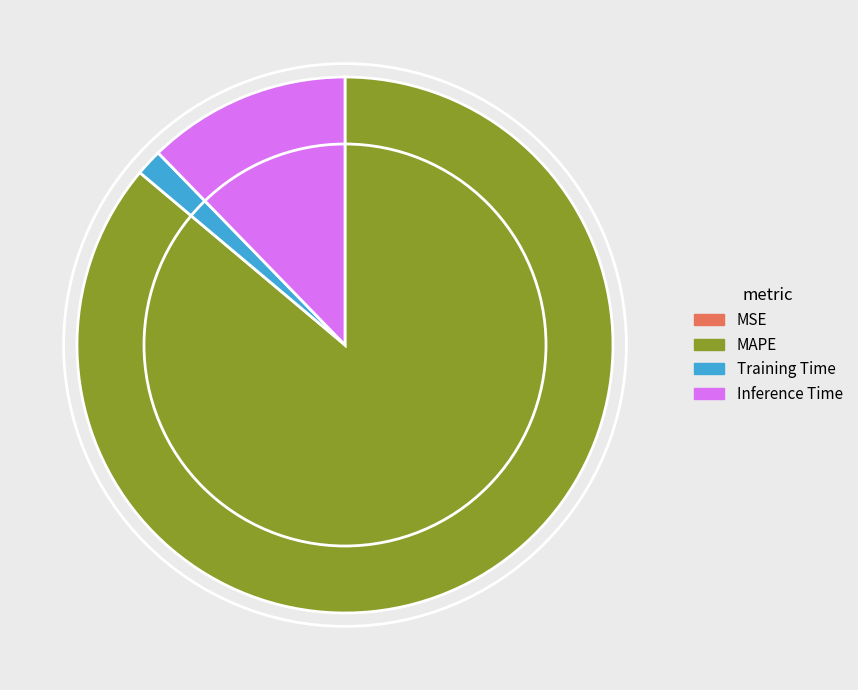

What is the largest slice in the pie chart?

MAPE